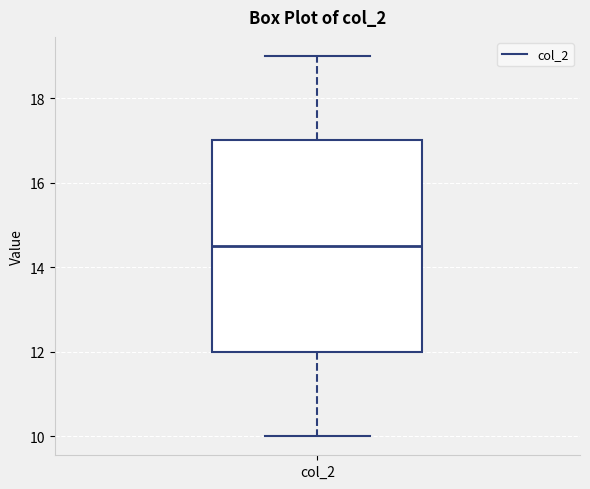

Where does the lower whisker of the box for col_2 end on the y-axis? The values are not printed on the chart, so give them approximately, as read against the axis.

10.0